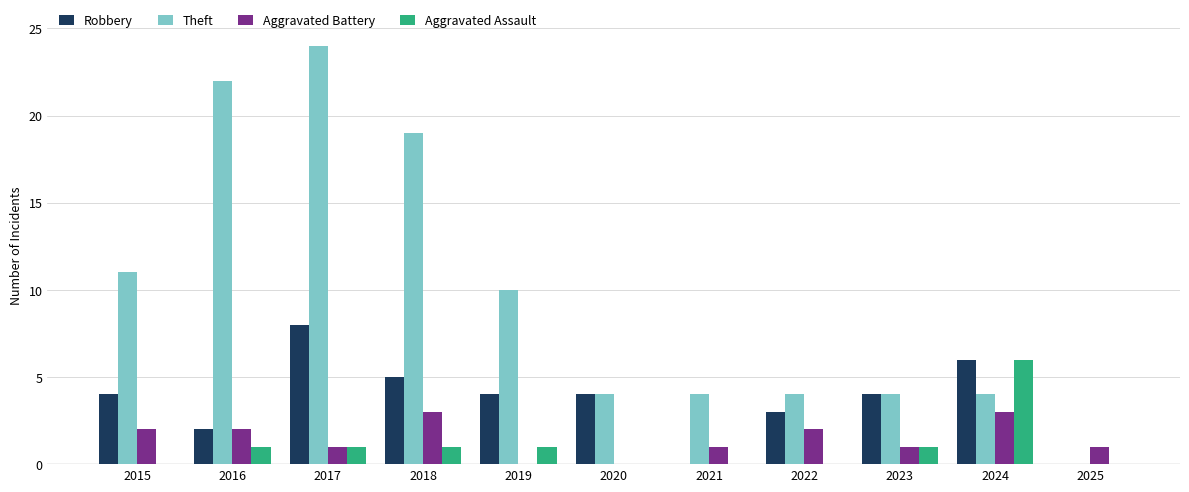

What is the sum of the Robbery values at 2018 and 2015?

9